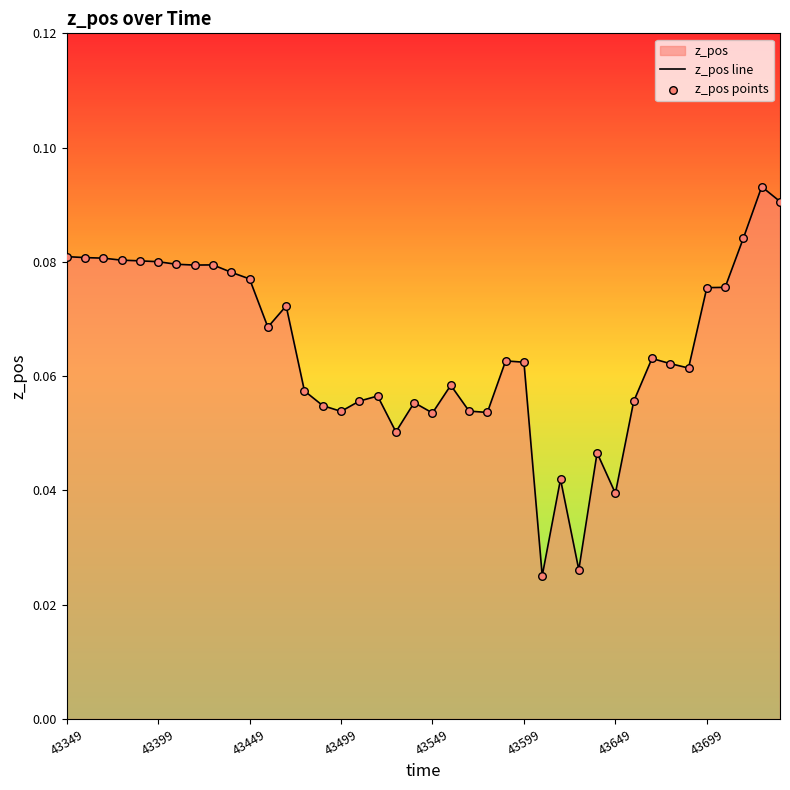

At how many categories does at least one series exceed 0?

40